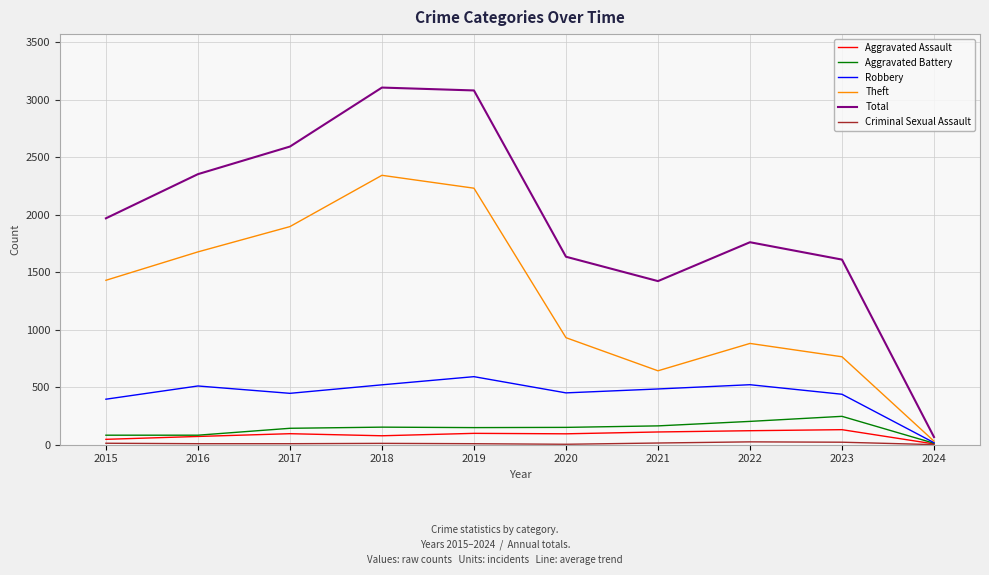

Is the value of Total at 2024 greater than the value of Theft at 2023?

No